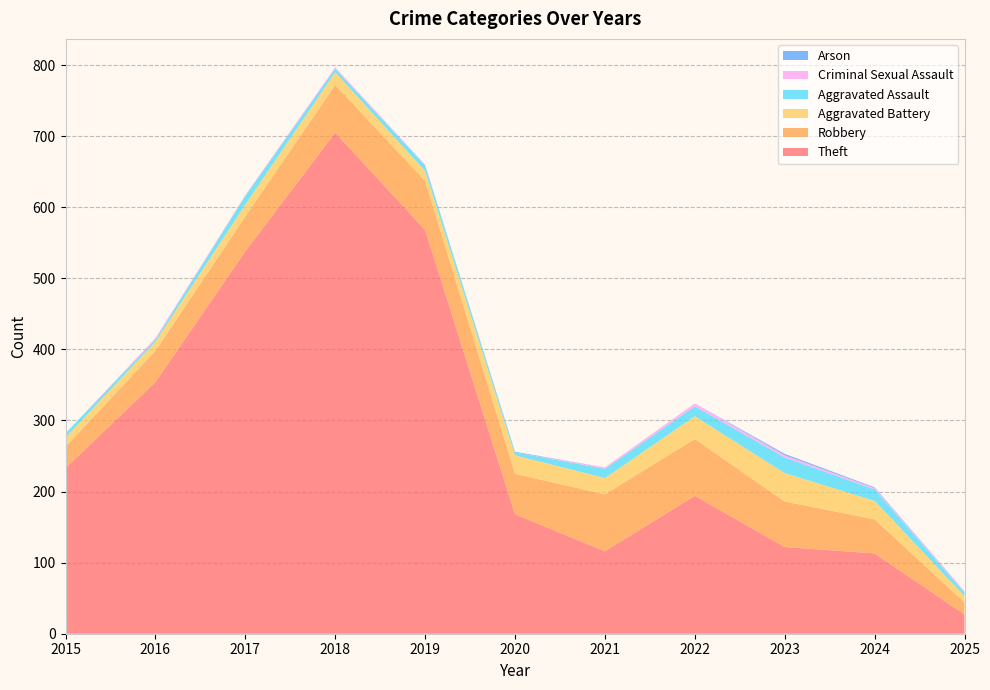

Reading left to right, list all the values displayed in this chart.

Theft: 233	354	538	705	568	168	116	194	122	113	27
Robbery: 30	44	49	67	69	57	80	80	64	48	17
Aggravated Battery: 13	13	17	18	14	26	23	32	40	26	9
Aggravated Assault: 6	3	12	5	8	4	13	14	22	16	5
Criminal Sexual Assault: 0	2	1	2	1	0	2	4	3	2	2
Arson: 0	0	0	0	0	1	0	0	2	1	0